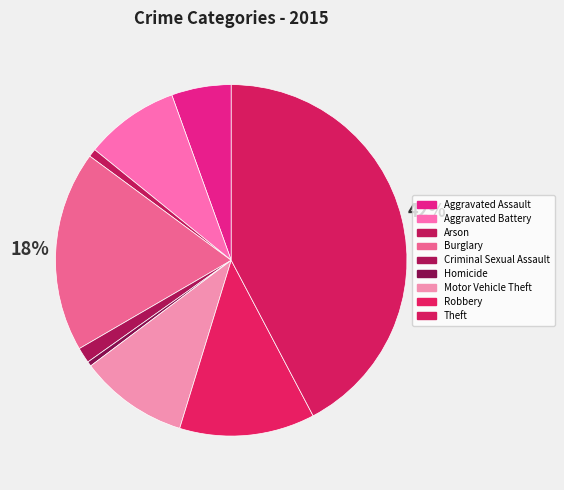

Rank the categories by value from highest to lowest.

Theft, Burglary, Robbery, Motor Vehicle Theft, Aggravated Battery, Aggravated Assault, Criminal Sexual Assault, Arson, Homicide